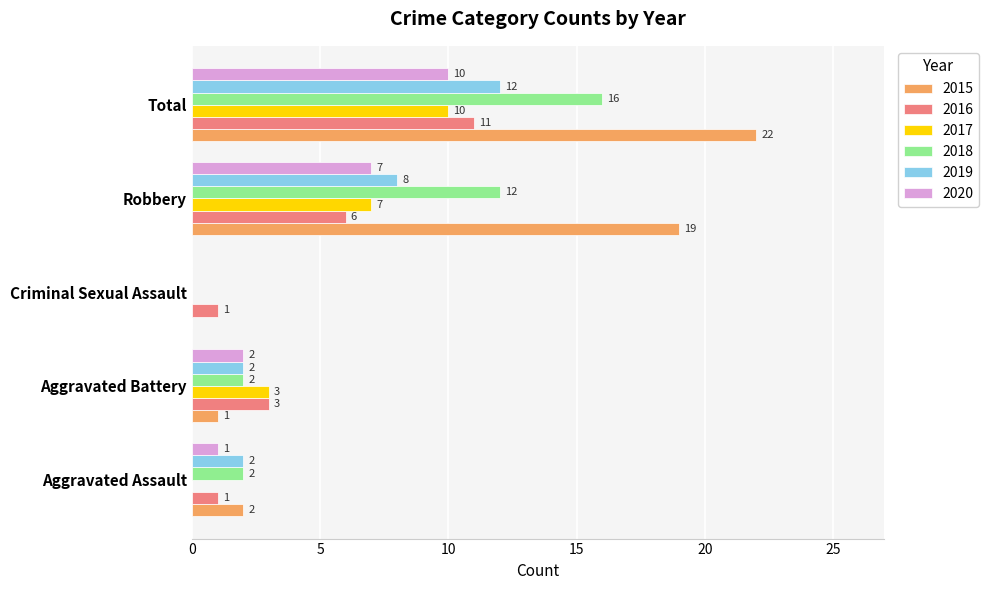

What is the maximum value shown in the chart?

22